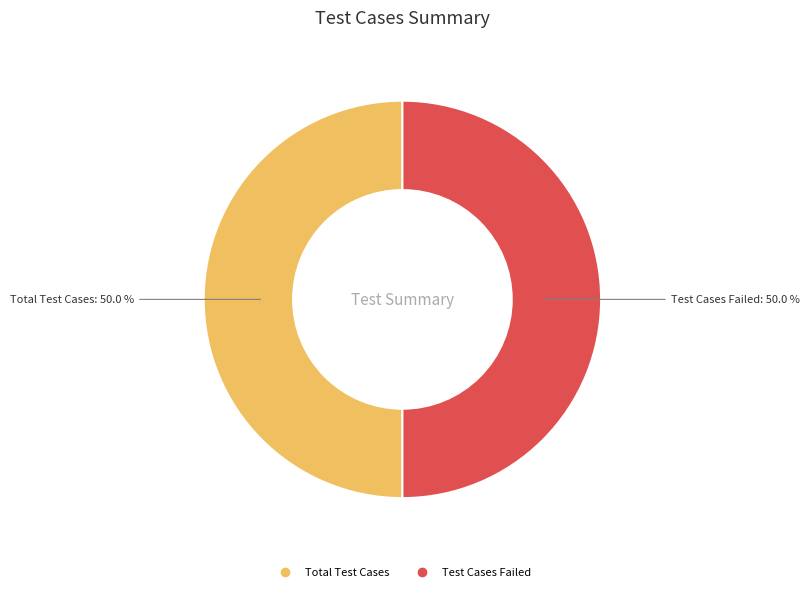

Is there any slice that represents more than half of the pie?

No